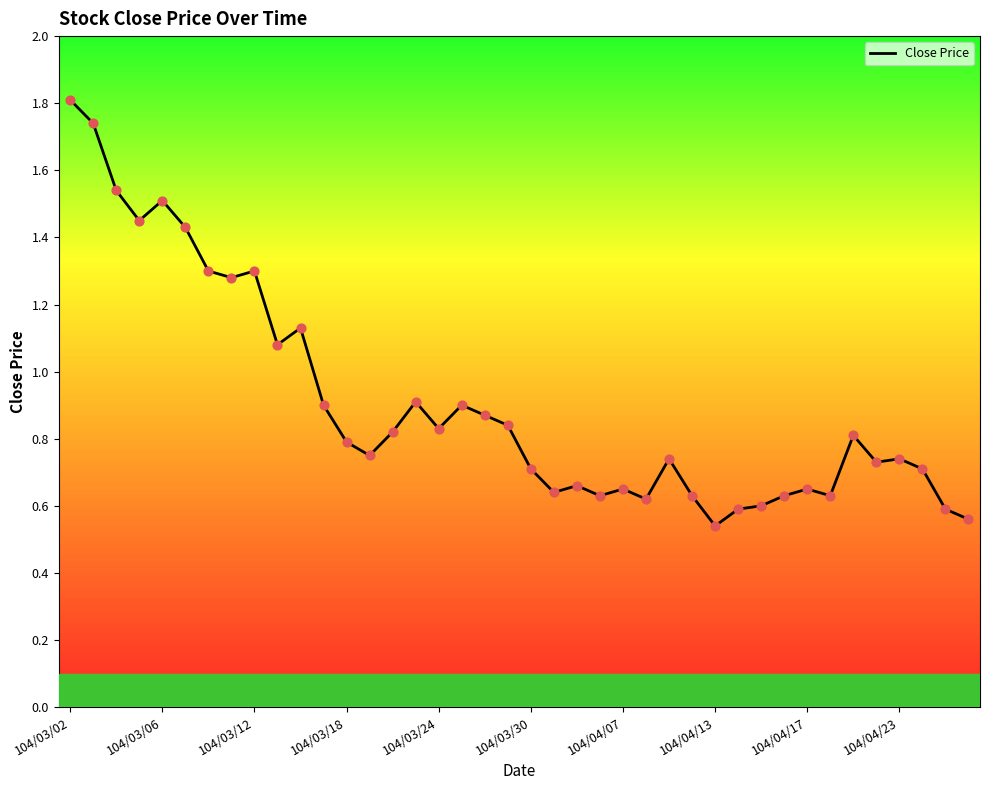

What is the maximum value shown in the chart?

1.8